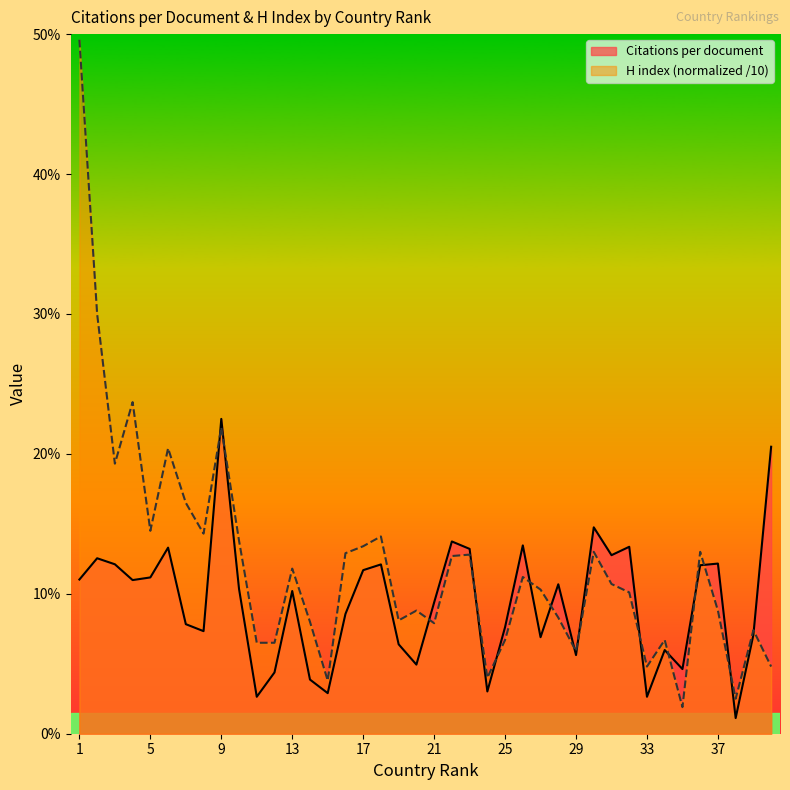

How many intersections are there between H index (normalized) and Citations per document?

15